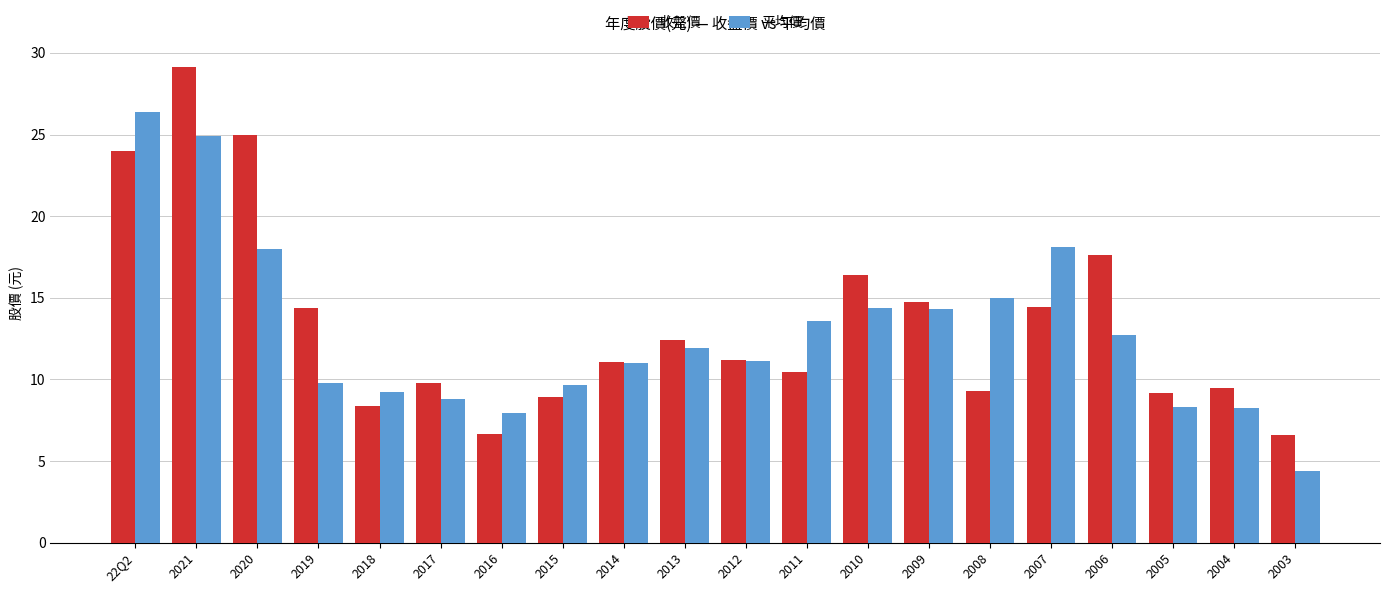

What position from the left is 2006?

17